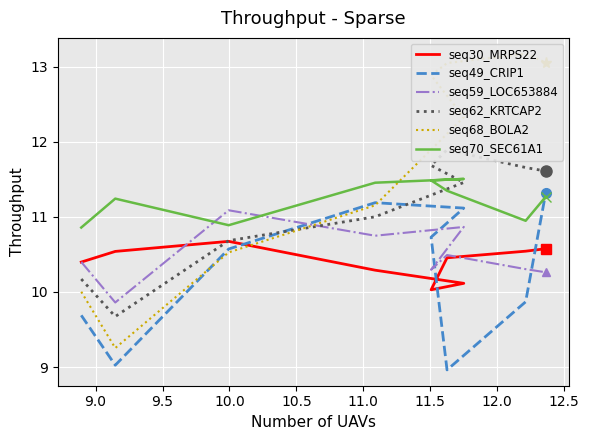

What is the difference between the seq30_MRPS22(t - 1) values at 10.0 and 11.0?

0.3